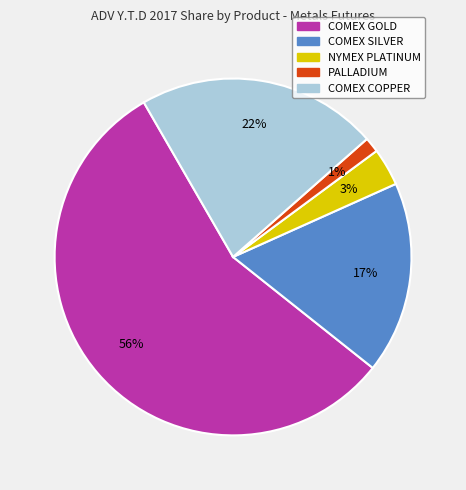

Which slice represents more than half of the pie?

COMEX GOLD